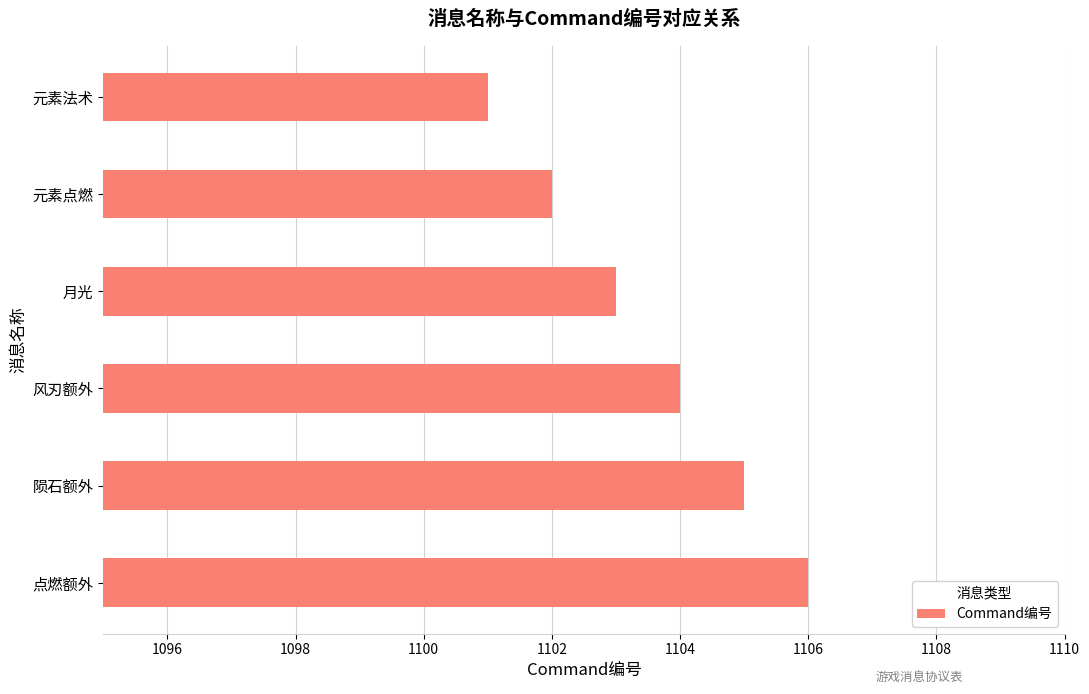

Is it true that the value at 点燃额外 is 680?

False